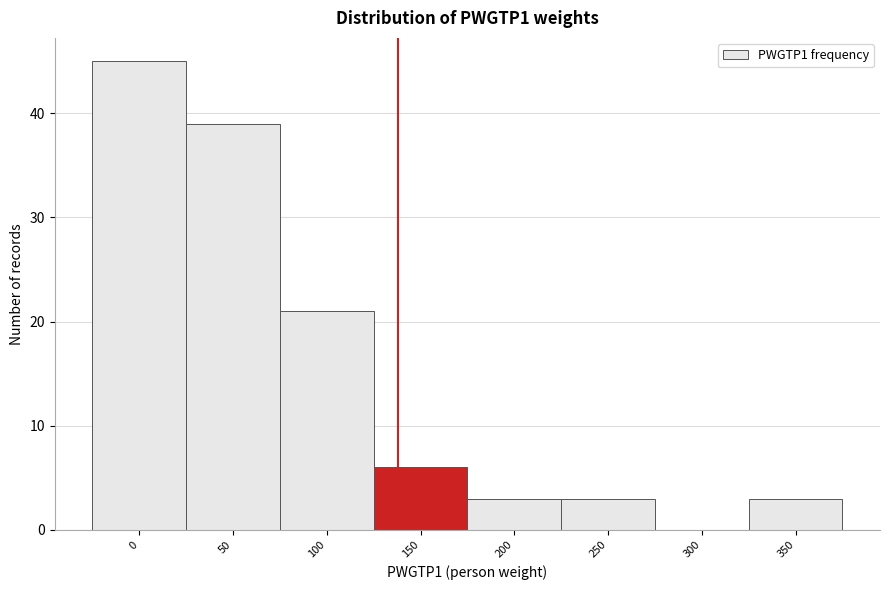

Reading left to right, extract all data points from this chart.

0=45	50=39	100=21	150=6	200=3	250=3	300=0	350=3